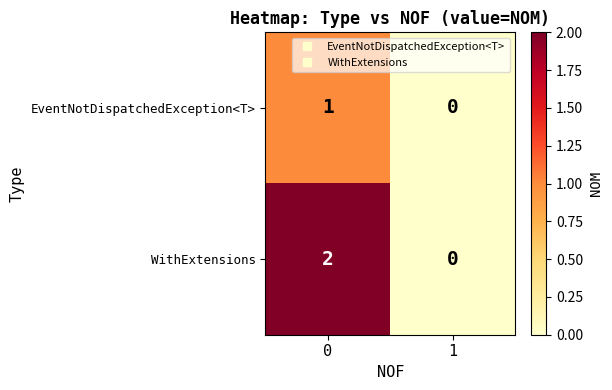

True or false: EventNotDispatchedException<T> has a value of 2 at 0.

False